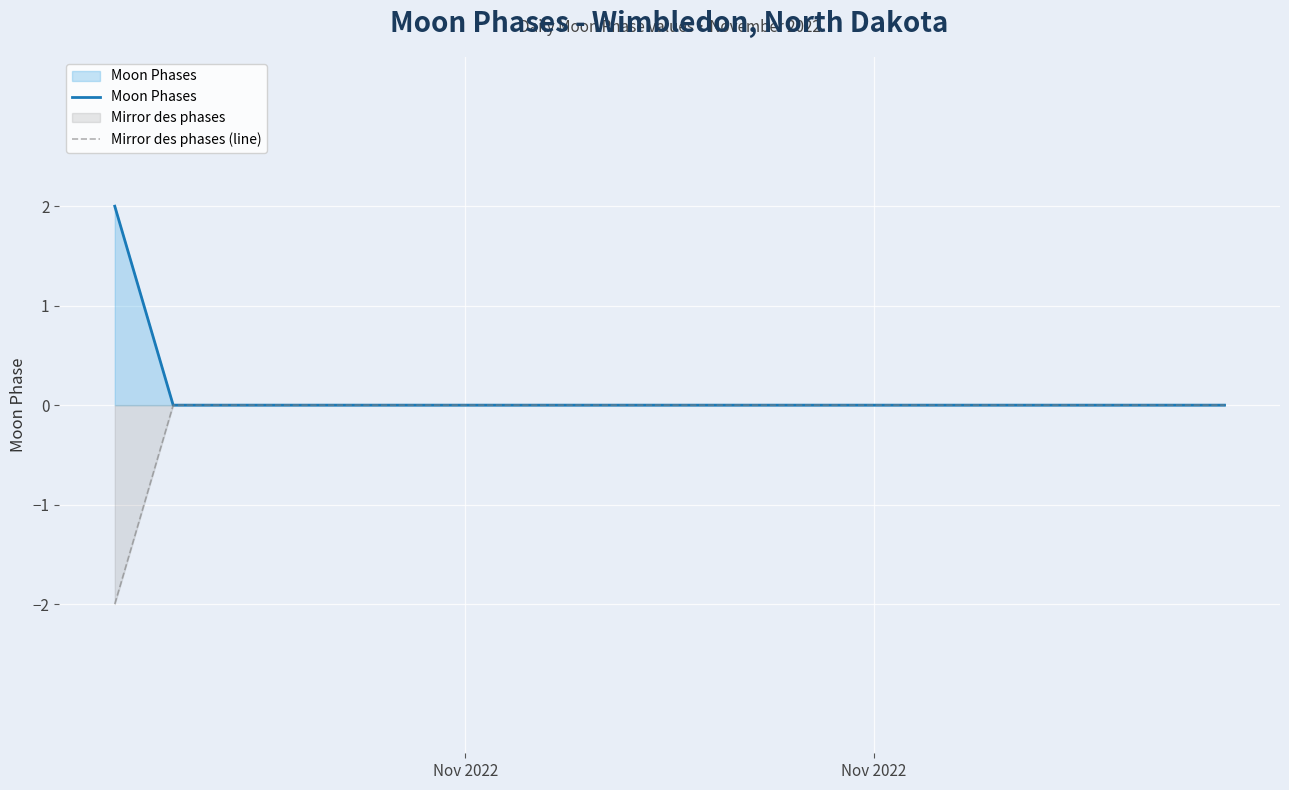

True or false: Mirror des phases (line) and Moon Phases cross at least once.

False